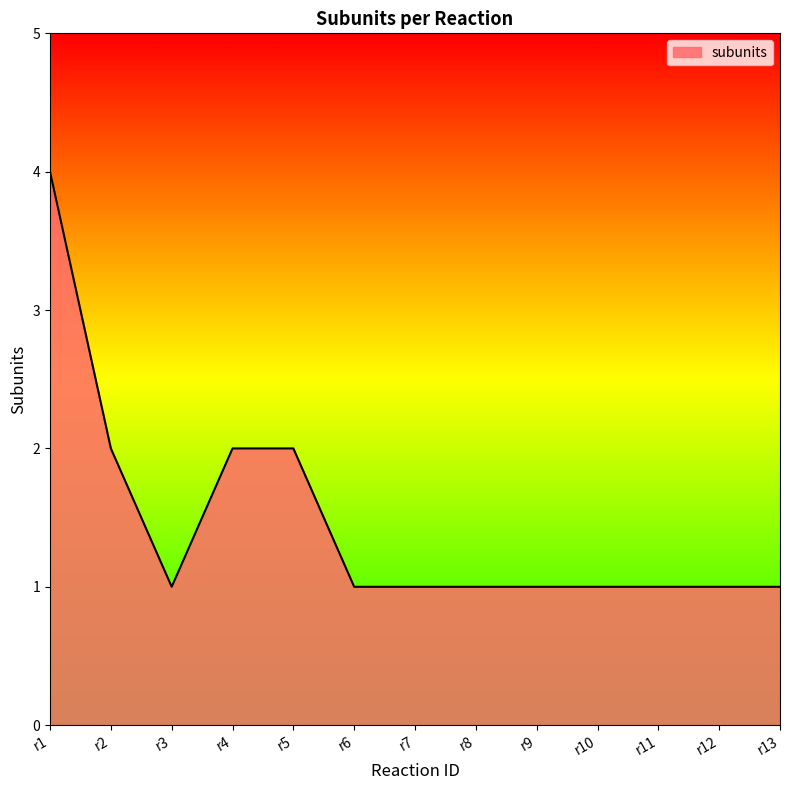

Approximately how many times larger is the value at r11 compared to r7?

1.0